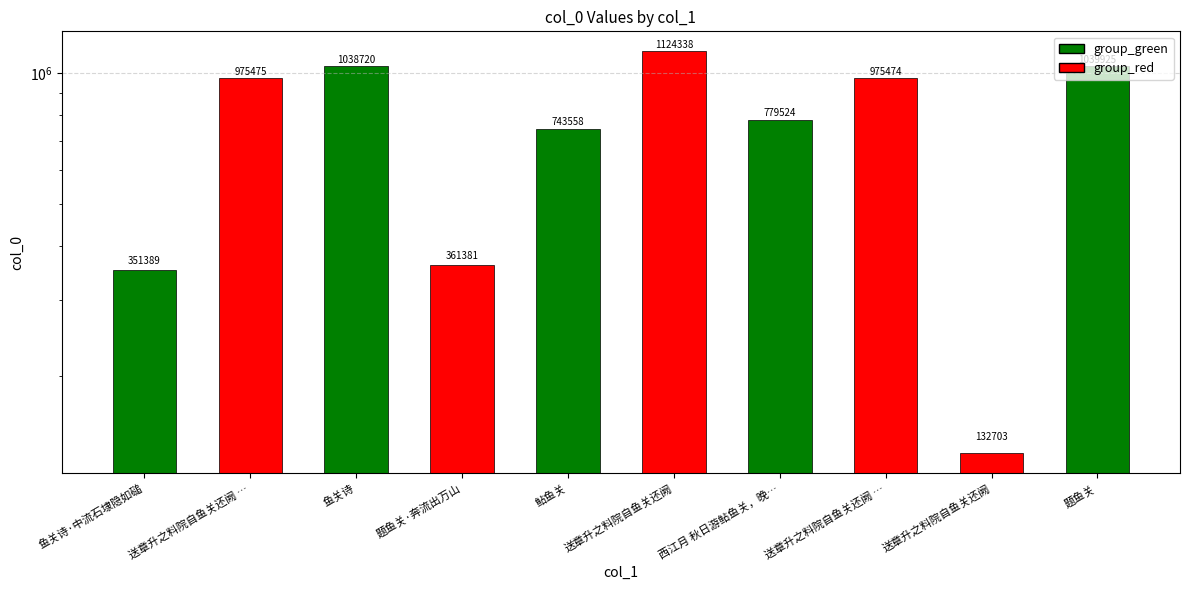

List the labels in order of value, largest first.

送章升之料院自鱼关还阙, 题鱼关, 鱼关诗, 送章升之料院自鱼关还阙 …, 送章升之料院自鱼关还阙 …, 西江月 秋日游鲇鱼关，晚…, 鲇鱼关, 题鱼关·奔流出万山, 鱼关诗·中流石埭隐如磓, 送章升之料院自鱼关还阙